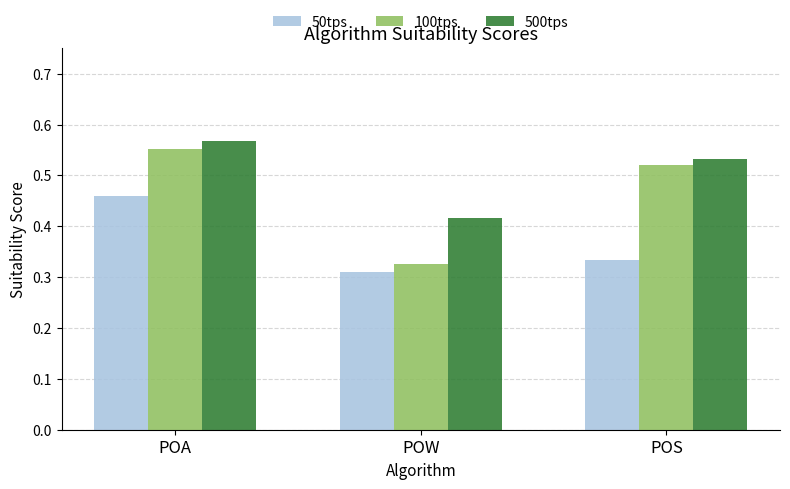

At POA, list the series in order from largest to smallest.

500tps, 100tps, 50tps